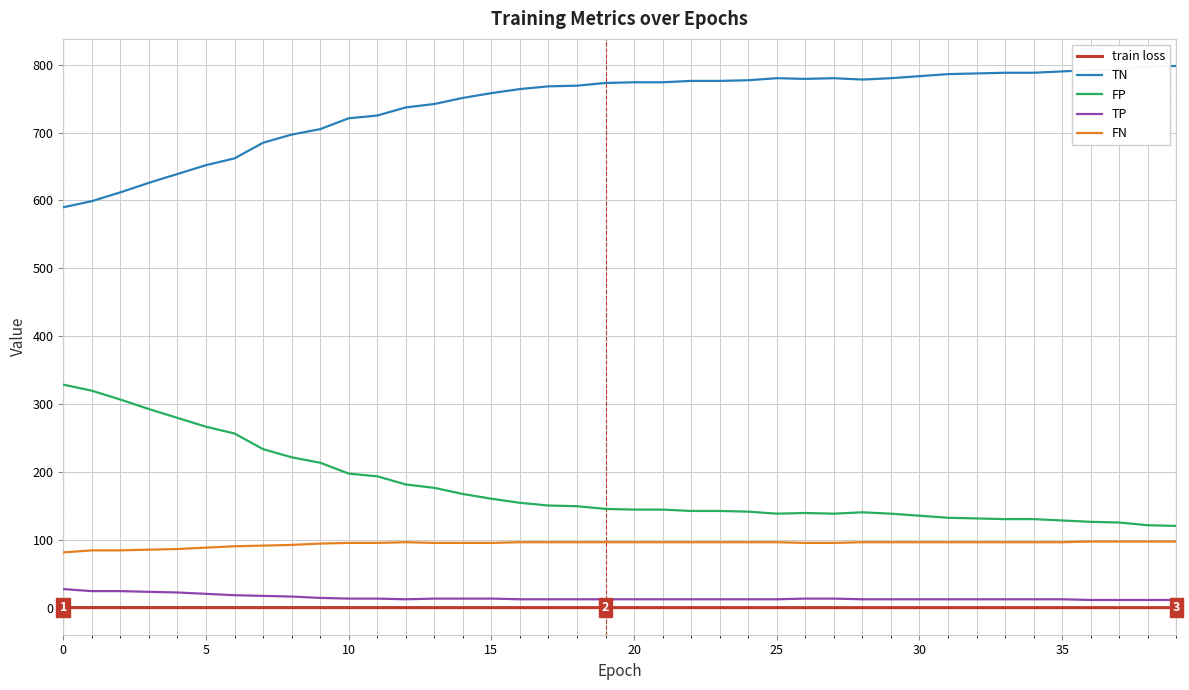

Which series has the largest total across all categories?

TN